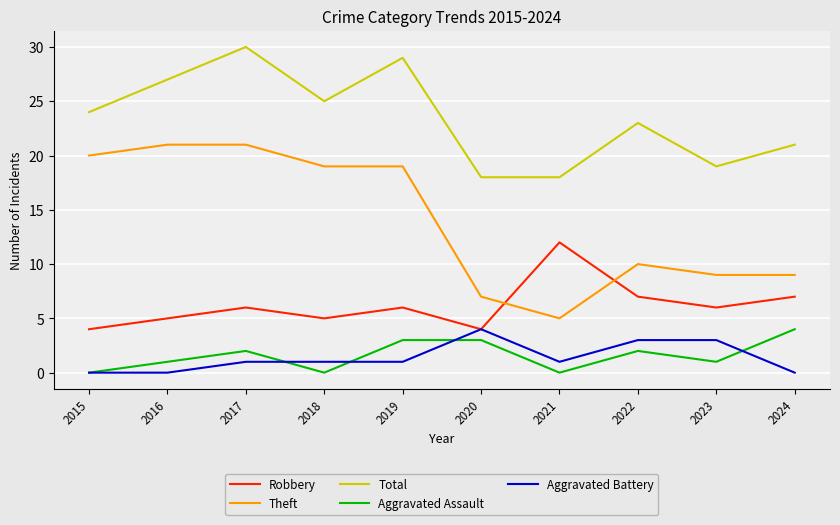

In Aggravated Assault, how many points are lower than both neighbors (excluding endpoints)?

3